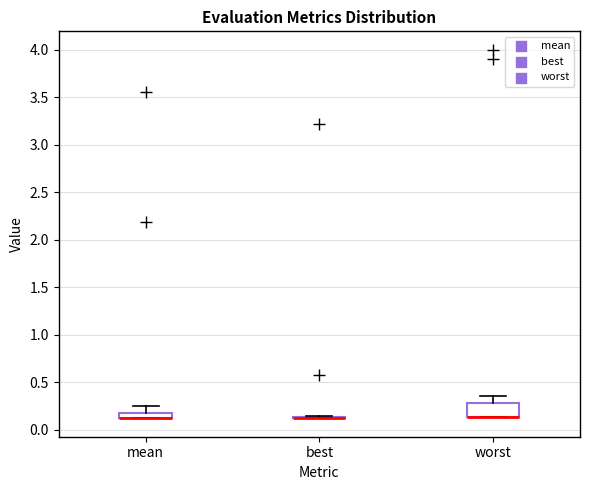

Which box is the tallest, from its lower edge to its upper edge?

worst